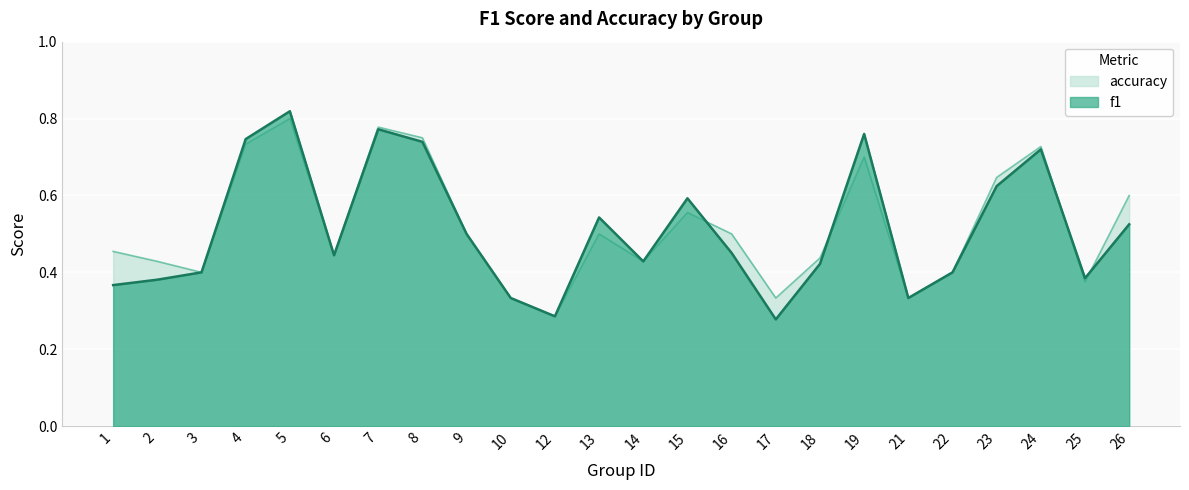

What is the difference between the accuracy values at 3 and 8?

0.3